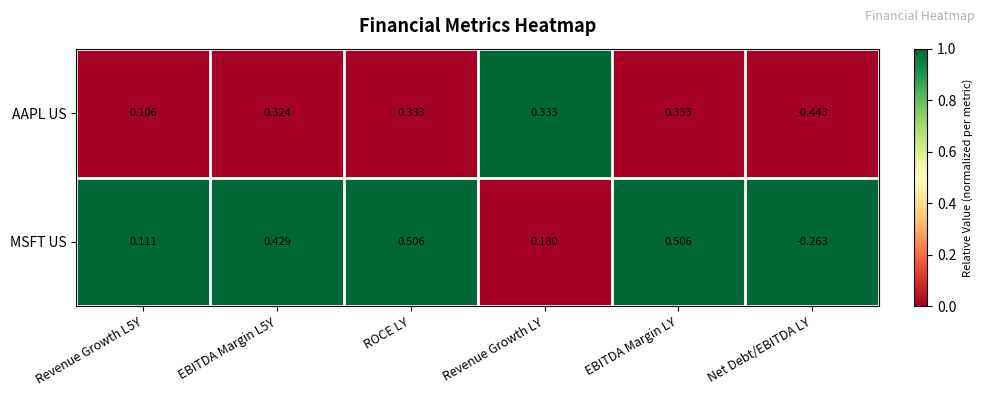

Rank the series at Revenue Growth LY from highest to lowest value.

AAPL US, MSFT US